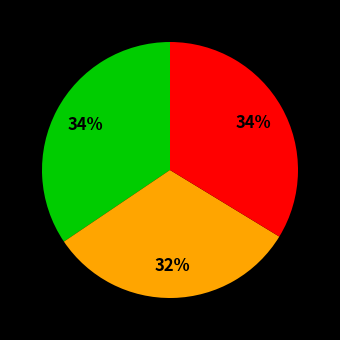

Is there any slice that represents more than half of the pie?

No